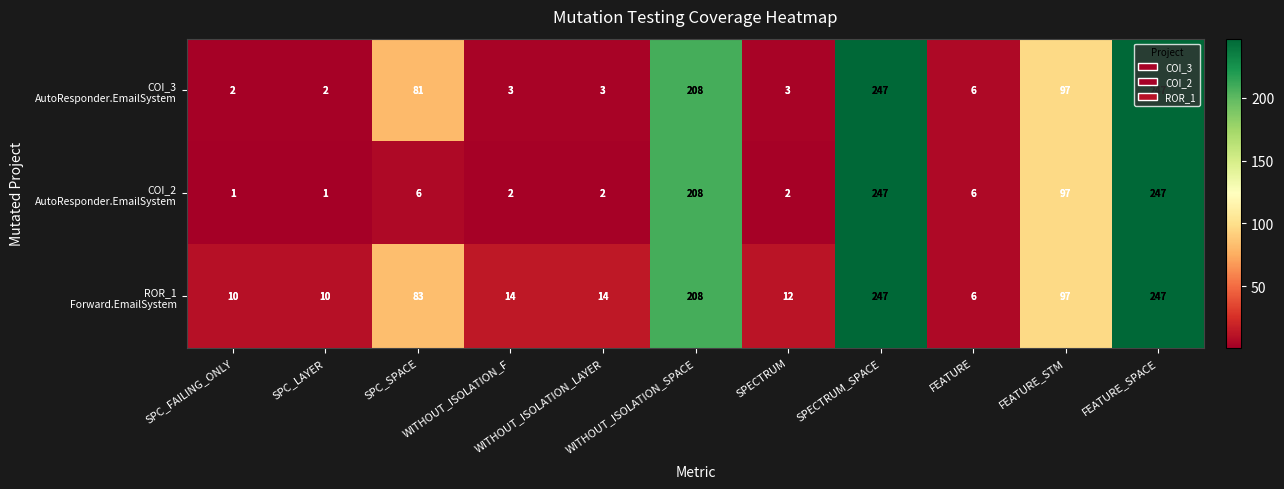

What is the maximum value shown in the chart?

247